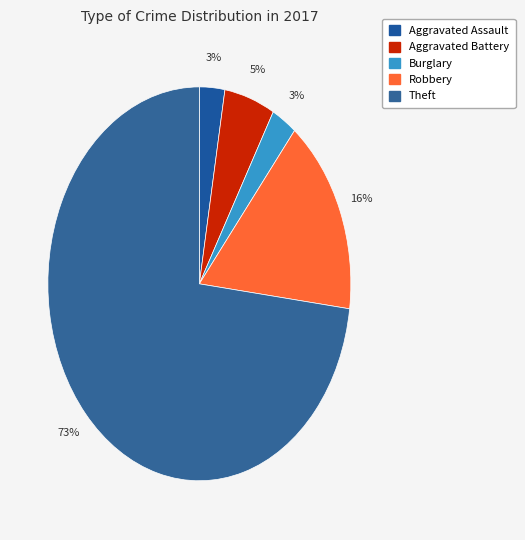

To the nearest percent, what portion does Theft represent?

73%